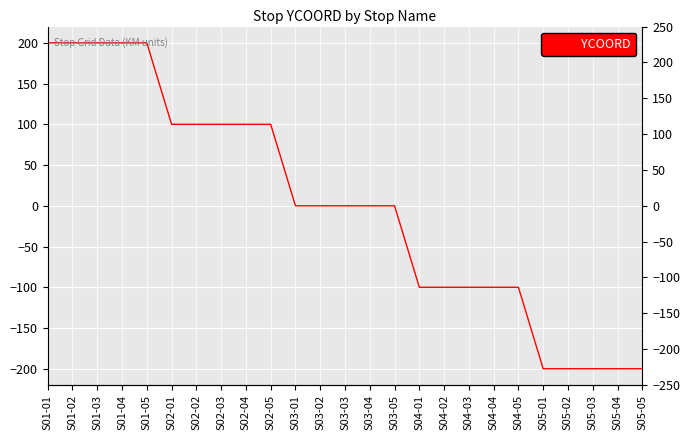

List the labels in order of value, largest first.

S01-01, S01-02, S01-03, S01-04, S01-05, S02-01, S02-02, S02-03, S02-04, S02-05, S03-01, S03-02, S03-03, S03-04, S03-05, S04-01, S04-02, S04-03, S04-04, S04-05, S05-01, S05-02, S05-03, S05-04, S05-05